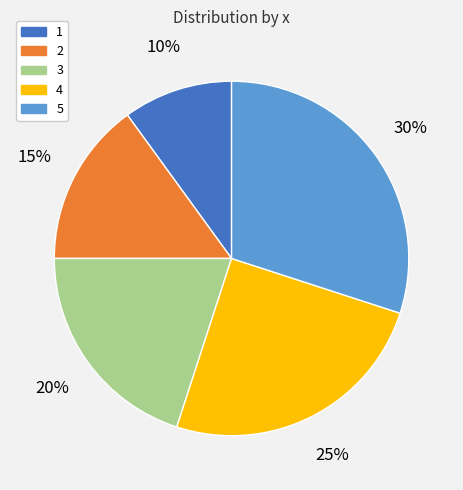

To the nearest percent, what percentage of the pie is 4?

25%